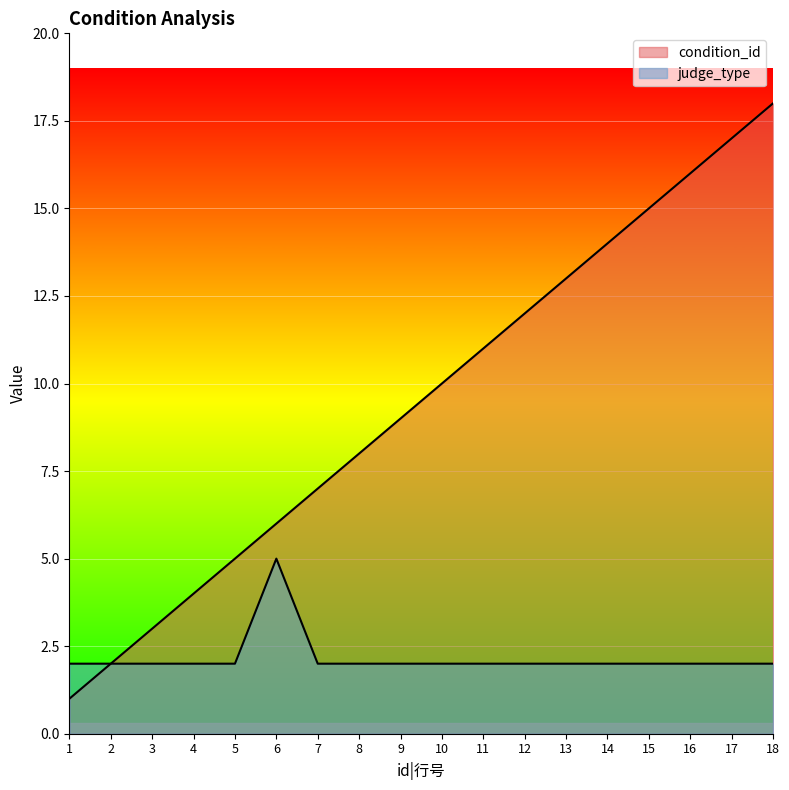

Between 3 and 13, which is larger?

13